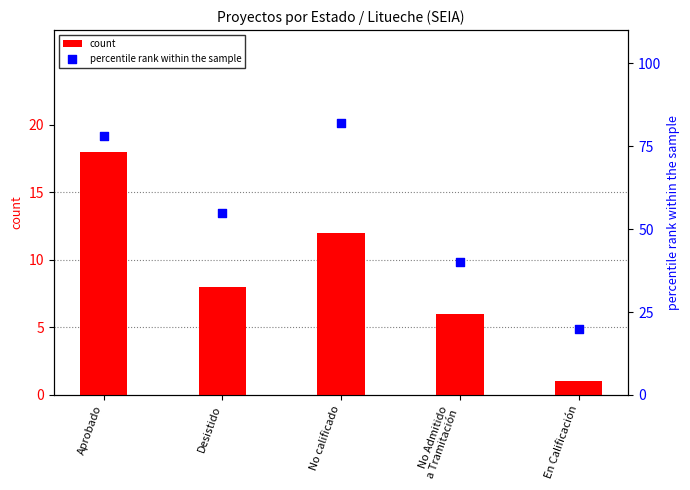

Which series has the largest Y range (max minus min)?

percentile rank within the sample